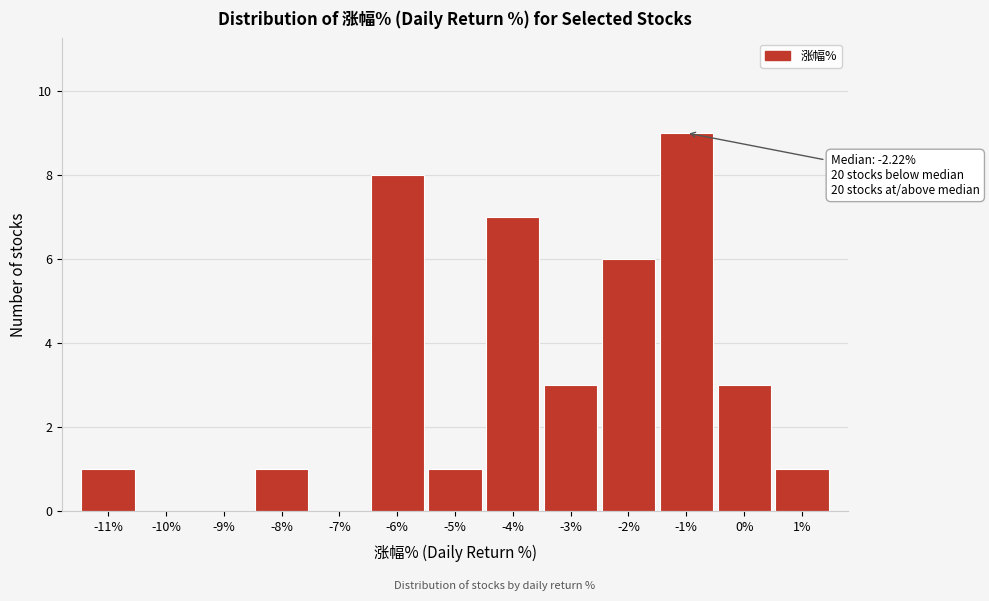

Reading right to left, extract all data points from this chart.

1%=1	0%=3	-1%=9	-2%=6	-3%=3	-4%=7	-5%=1	-6%=8	-7%=0	-8%=1	-9%=0	-10%=0	-11%=1